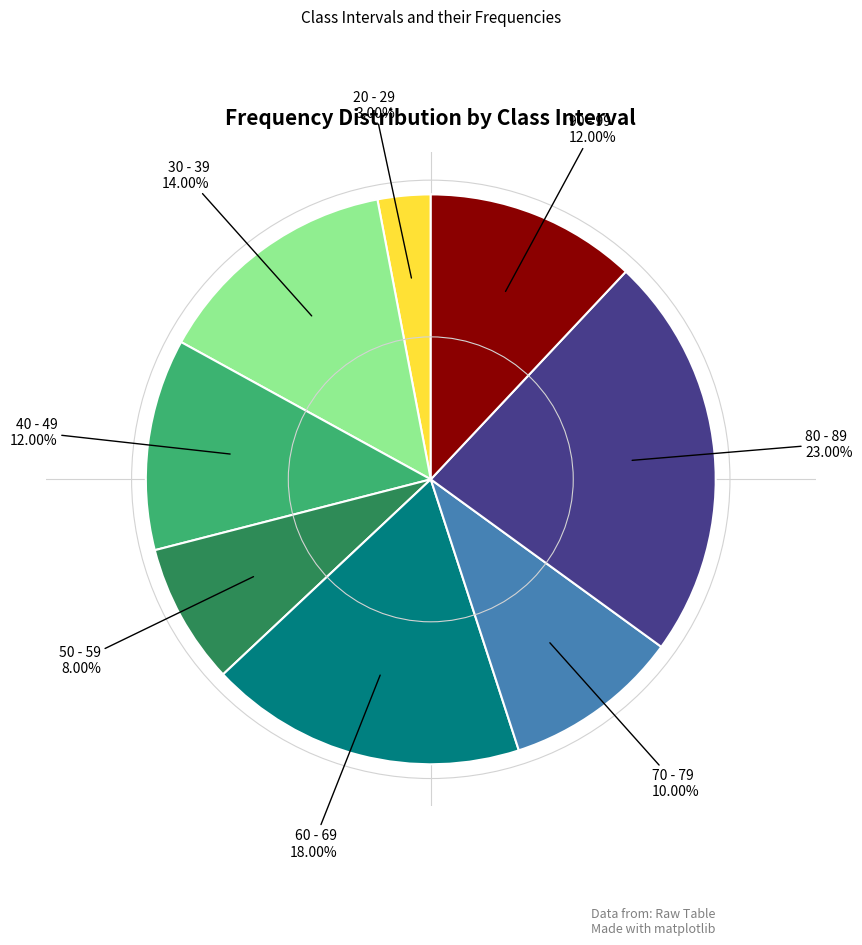

What percentage is the 30 - 39 slice, to the nearest percent?

14%